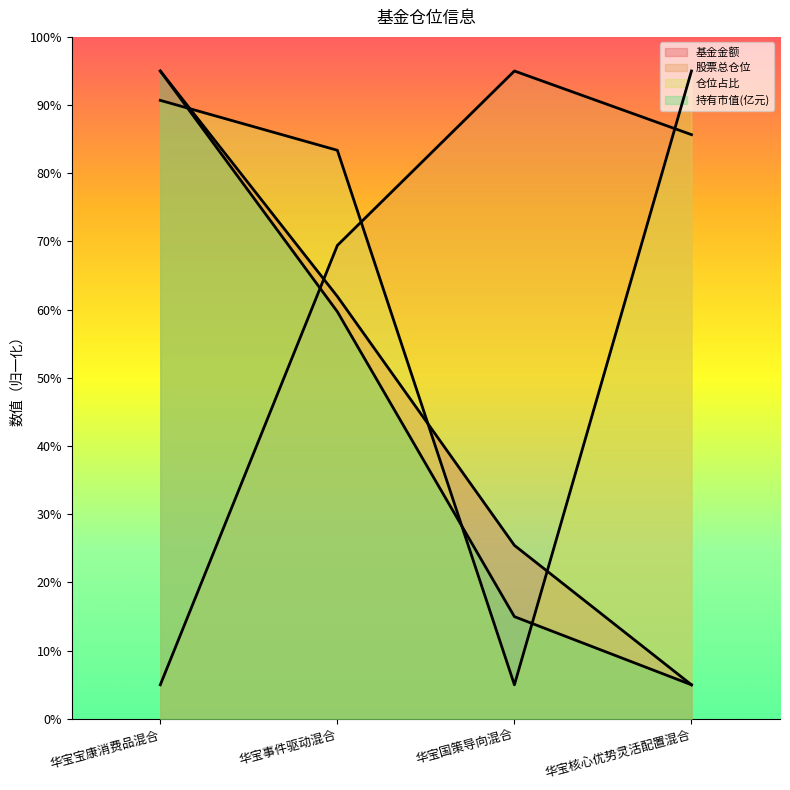

Between 华宝宝康消费品混合 and 华宝国策导向混合, which series saw the biggest shift?

股票总仓位